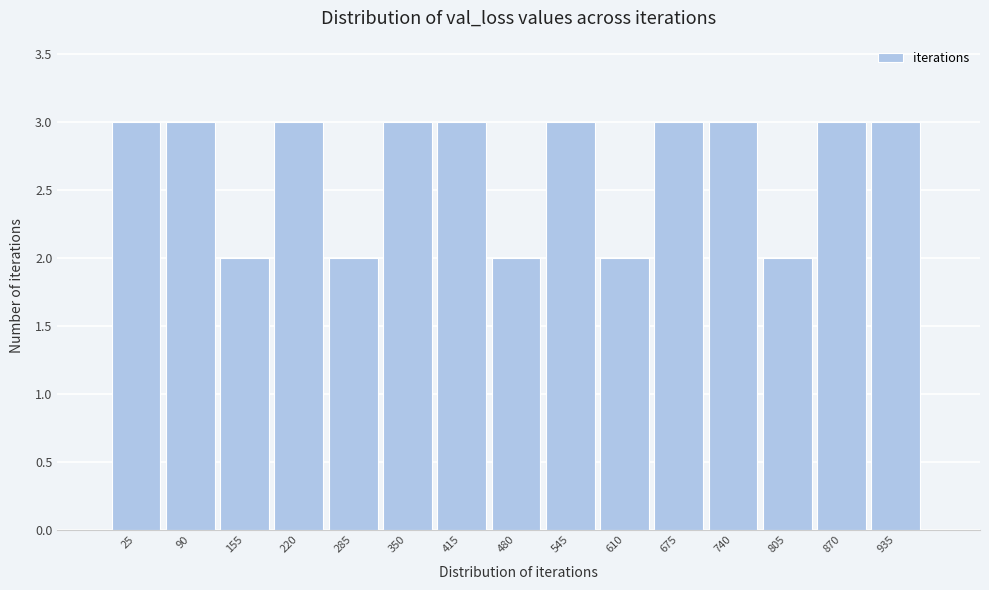

Reading right to left, list all the values displayed in this chart.

935=3	870=3	805=2	740=3	675=3	610=2	545=3	480=2	415=3	350=3	285=2	220=3	155=2	90=3	25=3